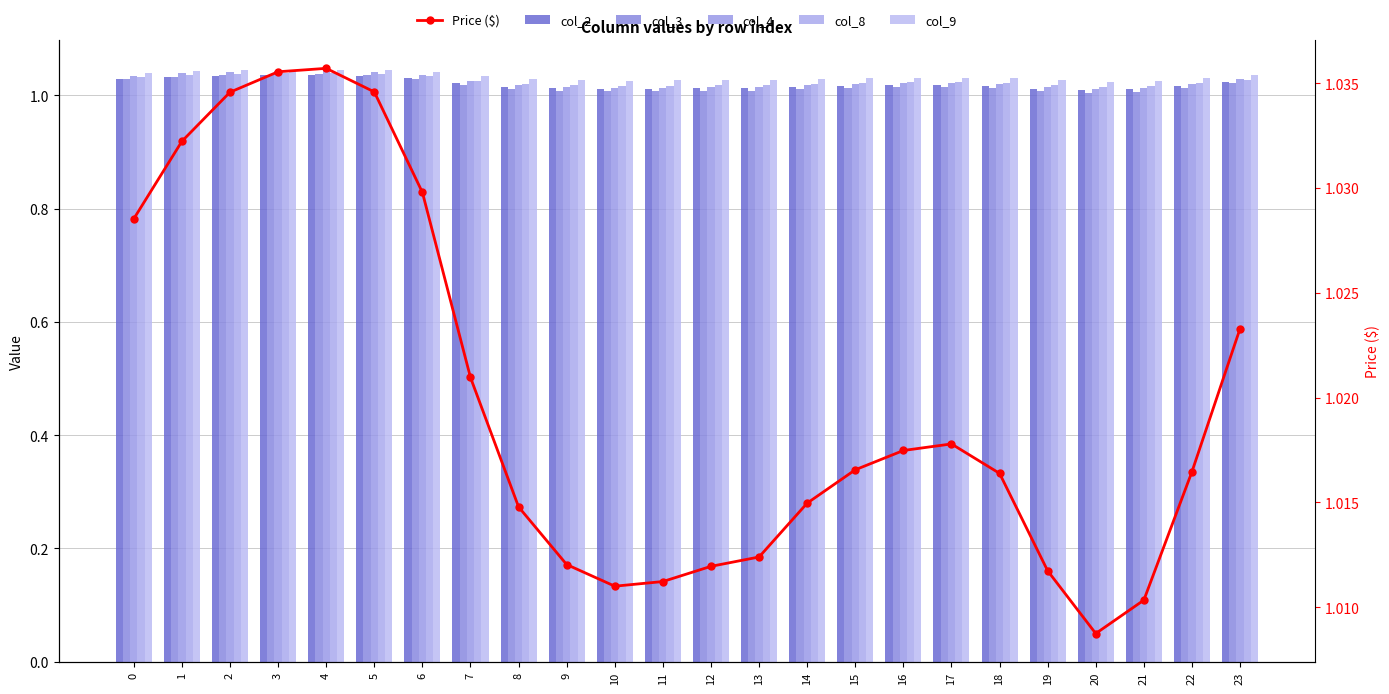

What is the sum of the col_9 values at 0 and 6?

2.1